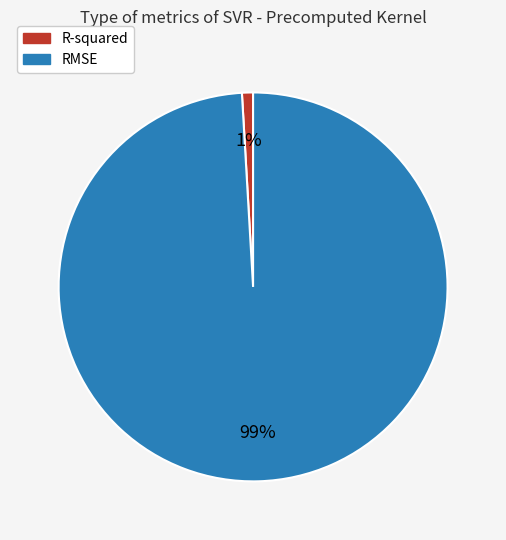

Is the sum of RMSE and R-squared greater than half?

Yes